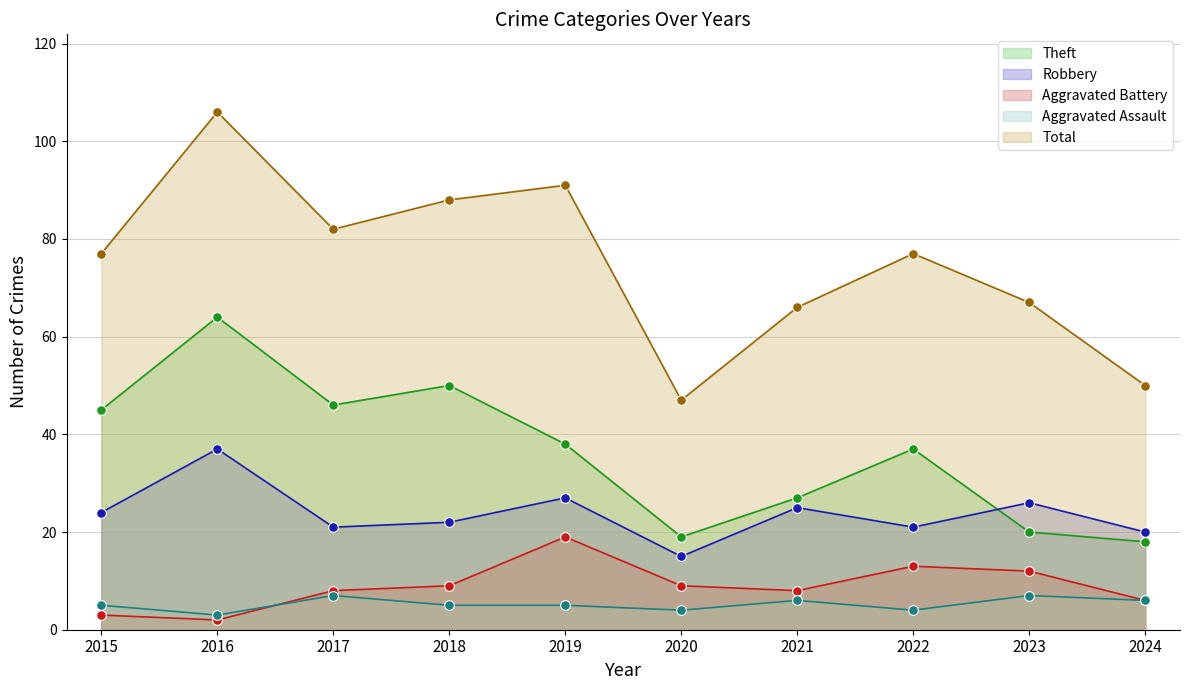

The value of Total at 2016 is 183. True or false?

False